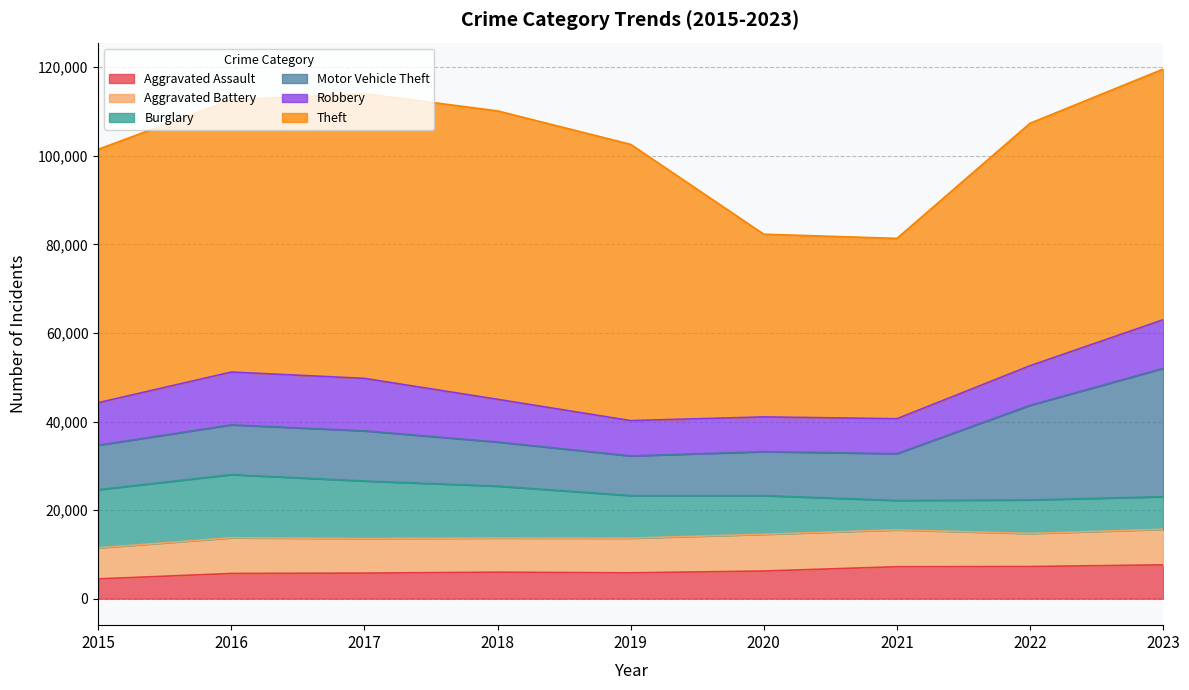

List the series in order of their peak value, lowest first.

Aggravated Assault, Aggravated Battery, Robbery, Burglary, Motor Vehicle Theft, Theft